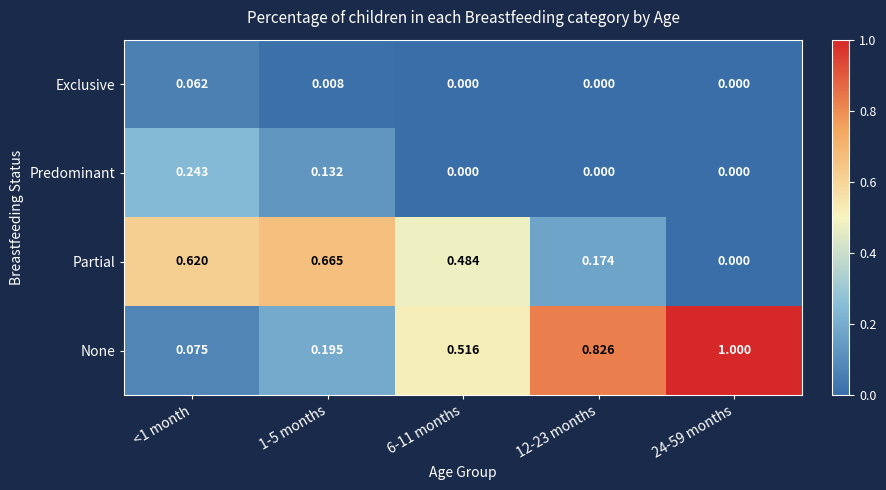

At 1-5 months, list the series in order from largest to smallest.

Partial, None, Predominant, Exclusive